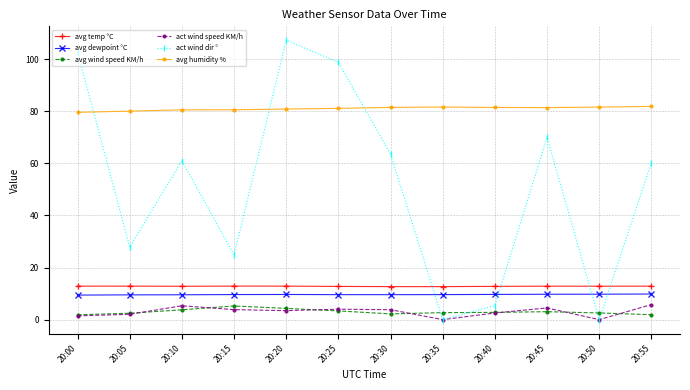

How many times do act wind dir ° and avg wind speed KM/h cross each other?

4